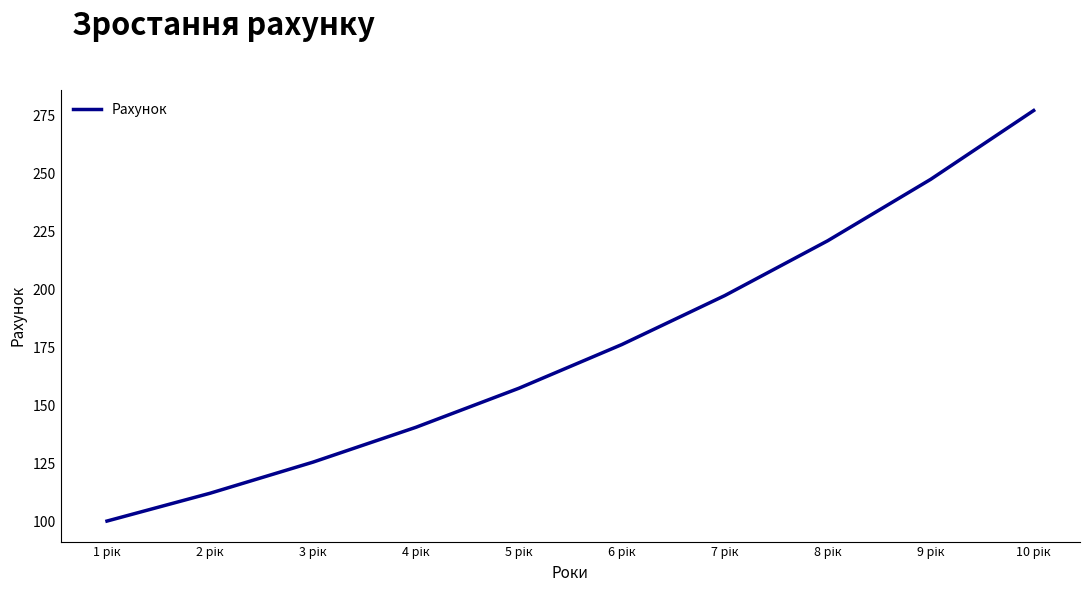

How many values exceed 176?

5